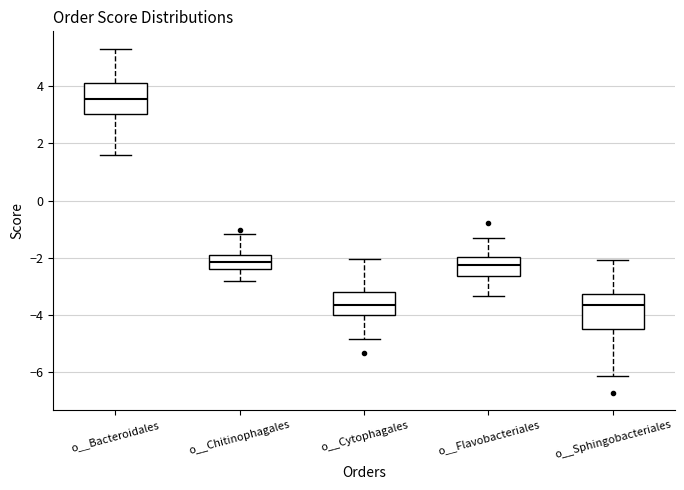

Where is the upper edge of the box for o__Cytophagales on the y-axis? The values are not printed on the chart, so give them approximately, as read against the axis.

-3.2